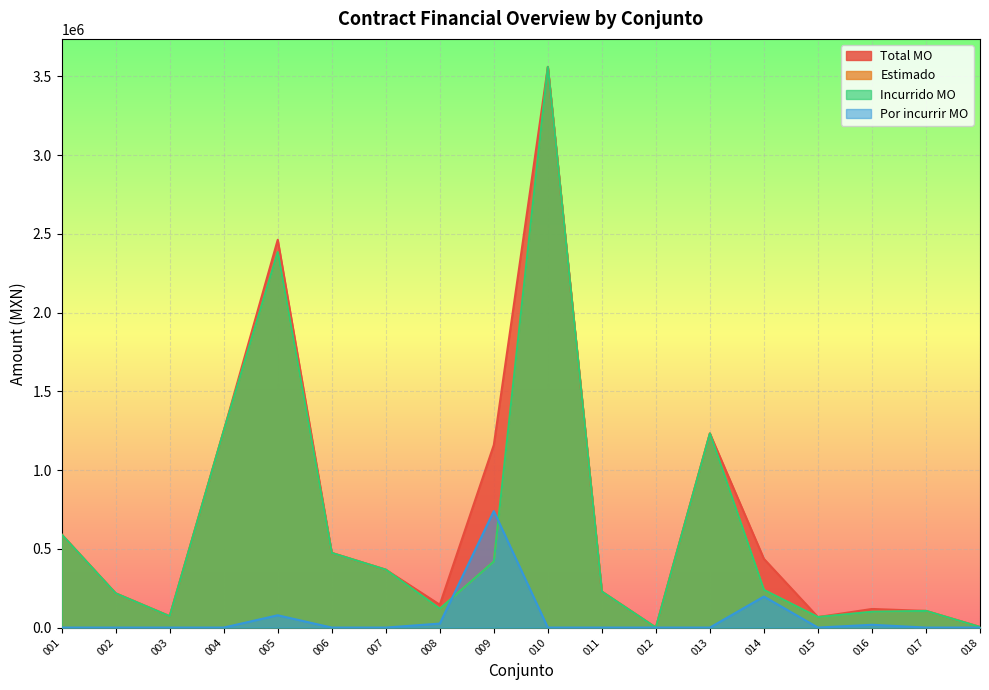

What is the difference between the maximum and minimum values in the Incurrido MO series?

3559896.0